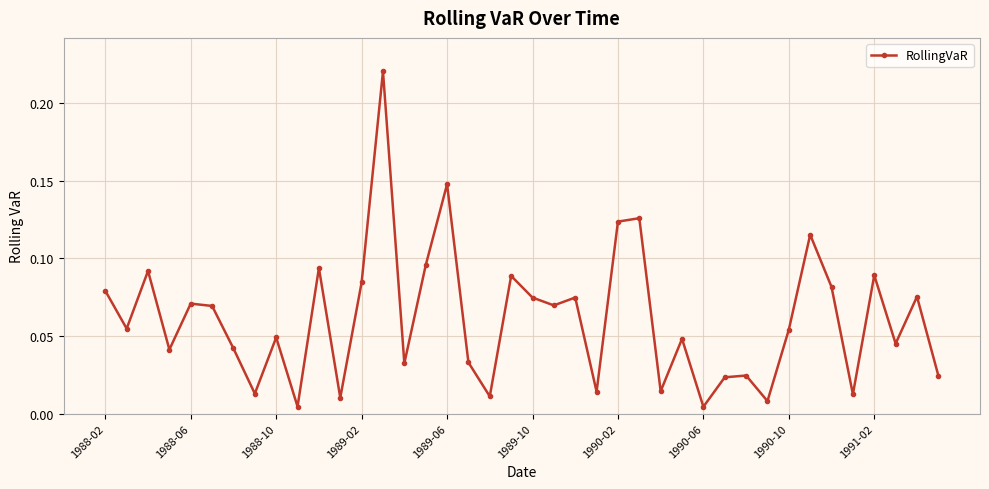

What is the sum of all values?

2.4